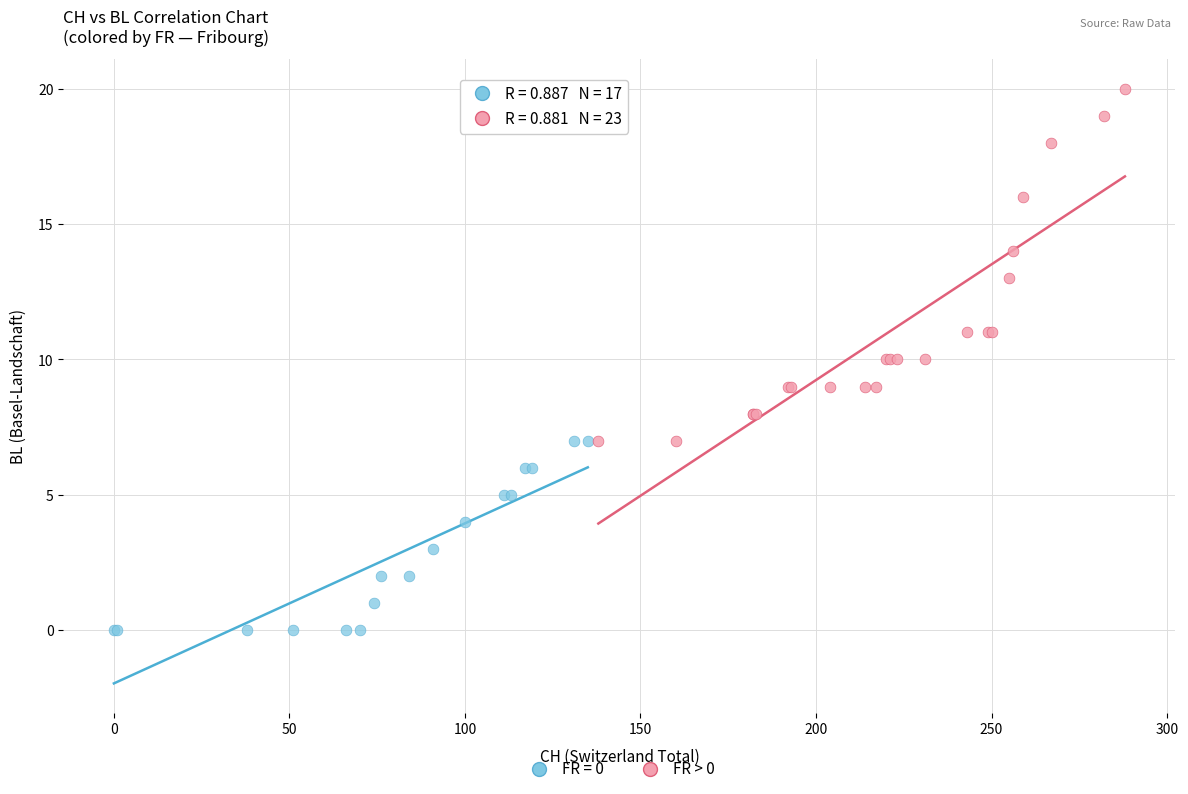

Which series has the widest spread of Y values?

FR > 0